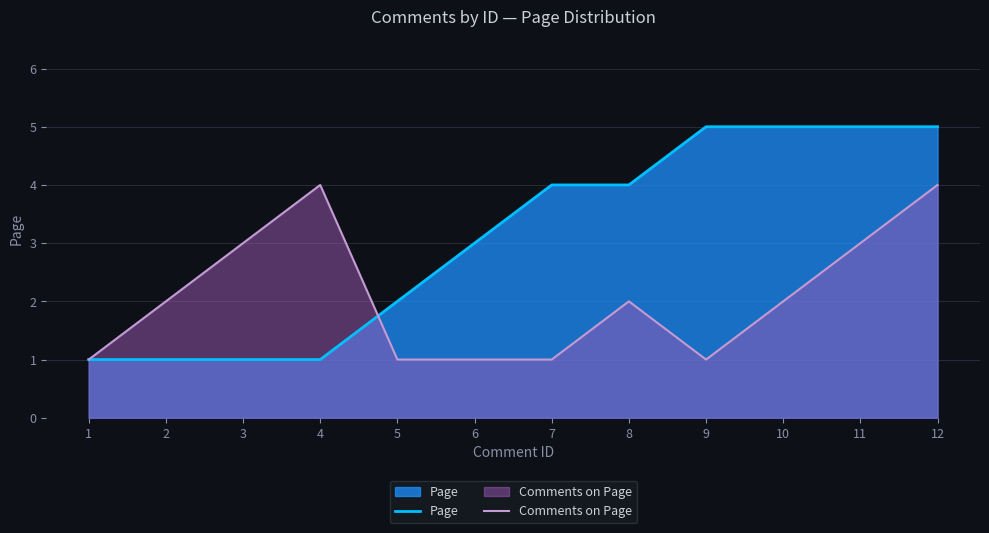

What is the difference between the highest and lowest values at 12?

1